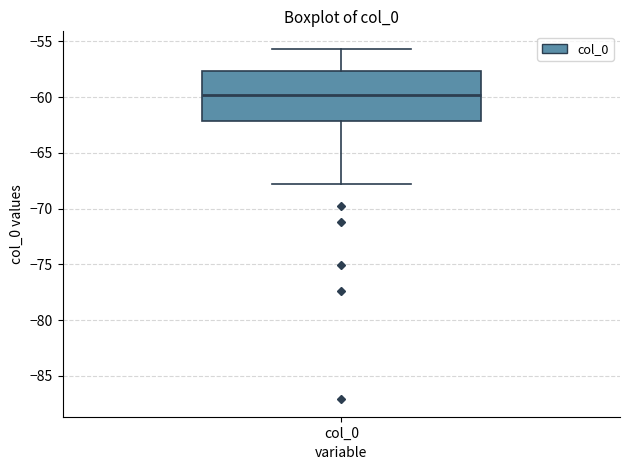

Where is the lower edge of the box for col_0 on the y-axis? The values are not printed on the chart, so give them approximately, as read against the axis.

-62.0